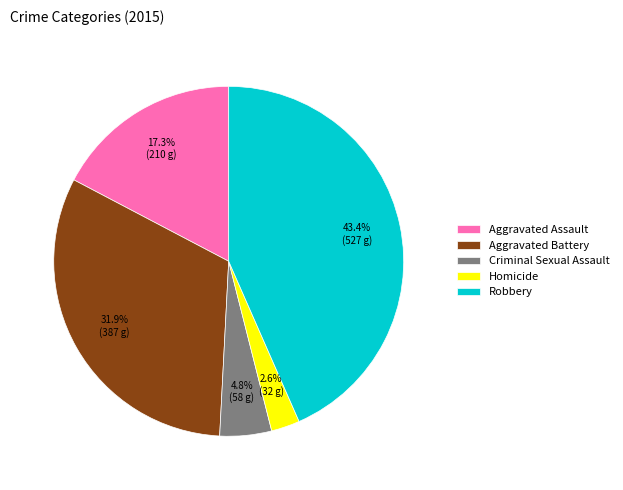

How many segments does this pie chart have?

5